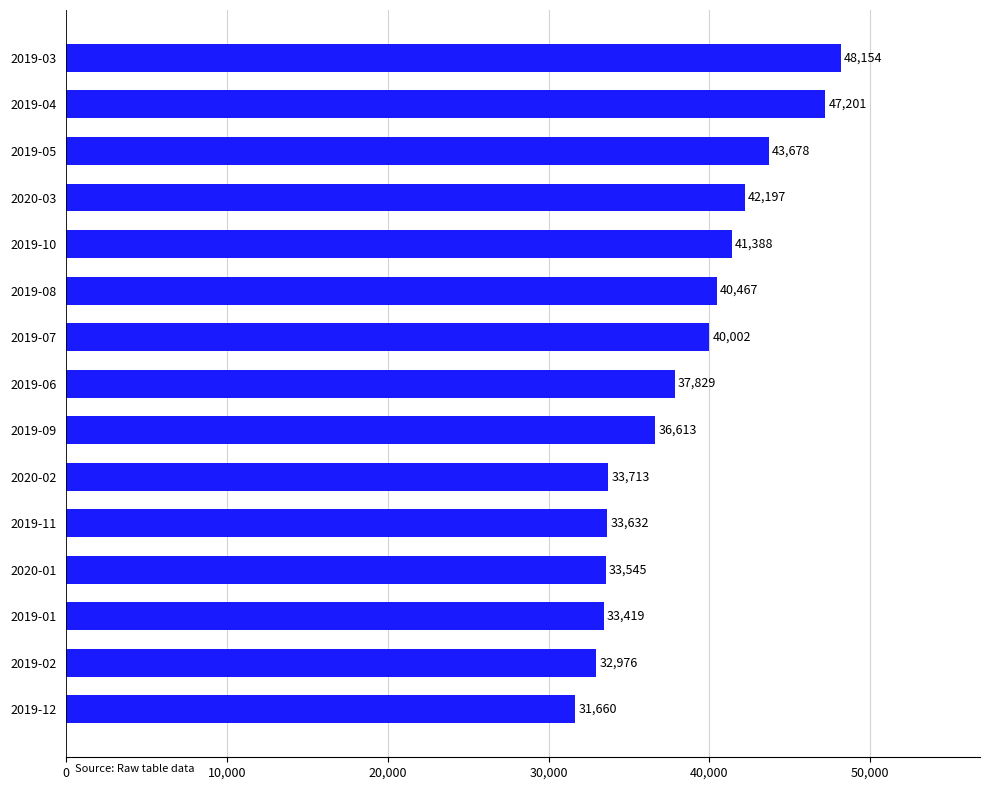

Reading bottom to top, extract all data points from this chart.

2019-12=31660	2019-02=32976	2019-01=33419	2020-01=33545	2019-11=33632	2020-02=33713	2019-09=36613	2019-06=37829	2019-07=40002	2019-08=40467	2019-10=41388	2020-03=42197	2019-05=43678	2019-04=47201	2019-03=48154